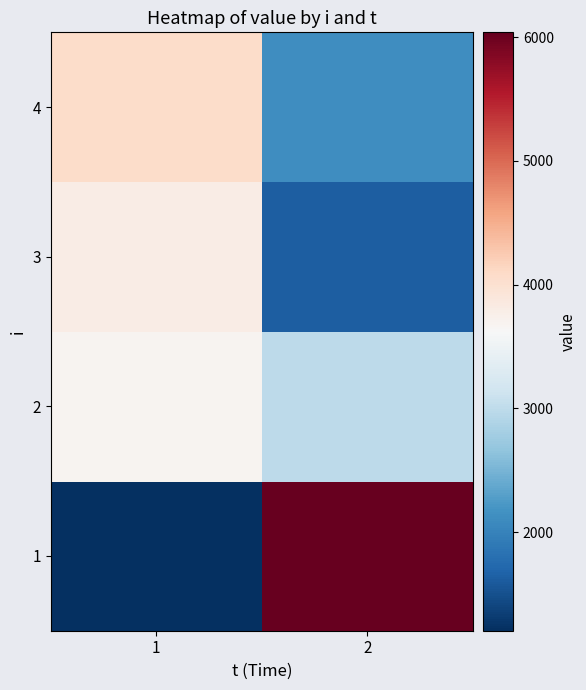

What is the difference between the highest and lowest values at 2?

4421.2